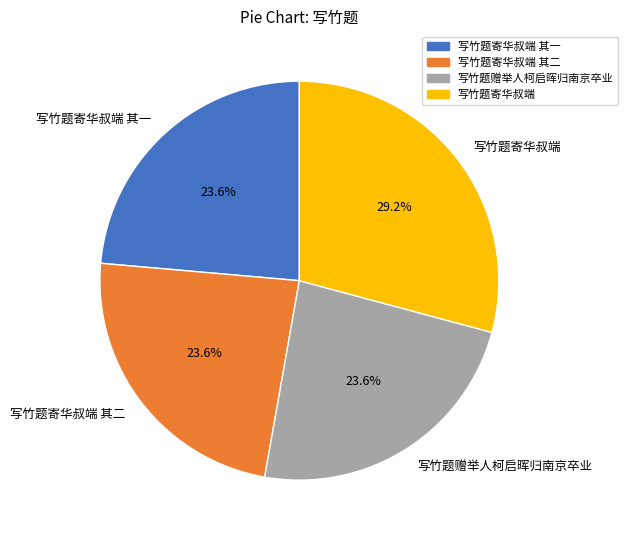

To the nearest percent, what percentage of the pie is 写竹题寄华叔端?

29%